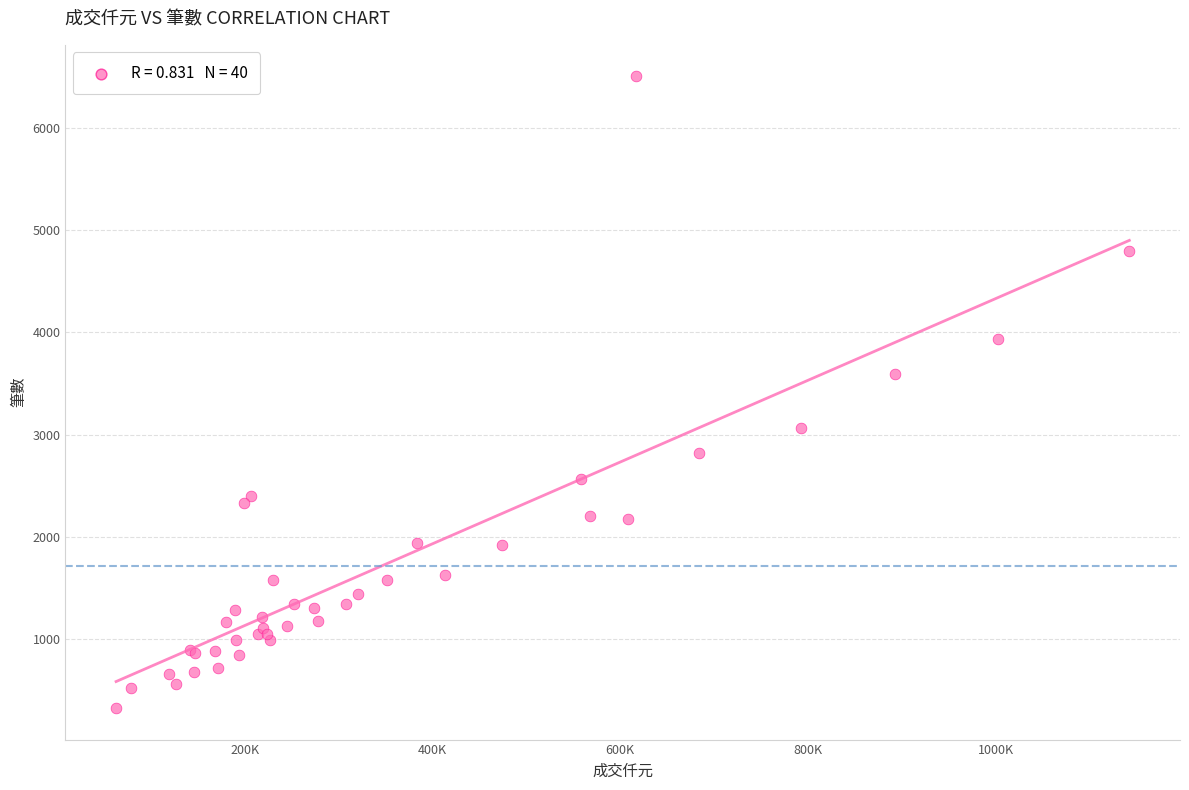

What Y value in the scatter plot is closest to 3414?

3594